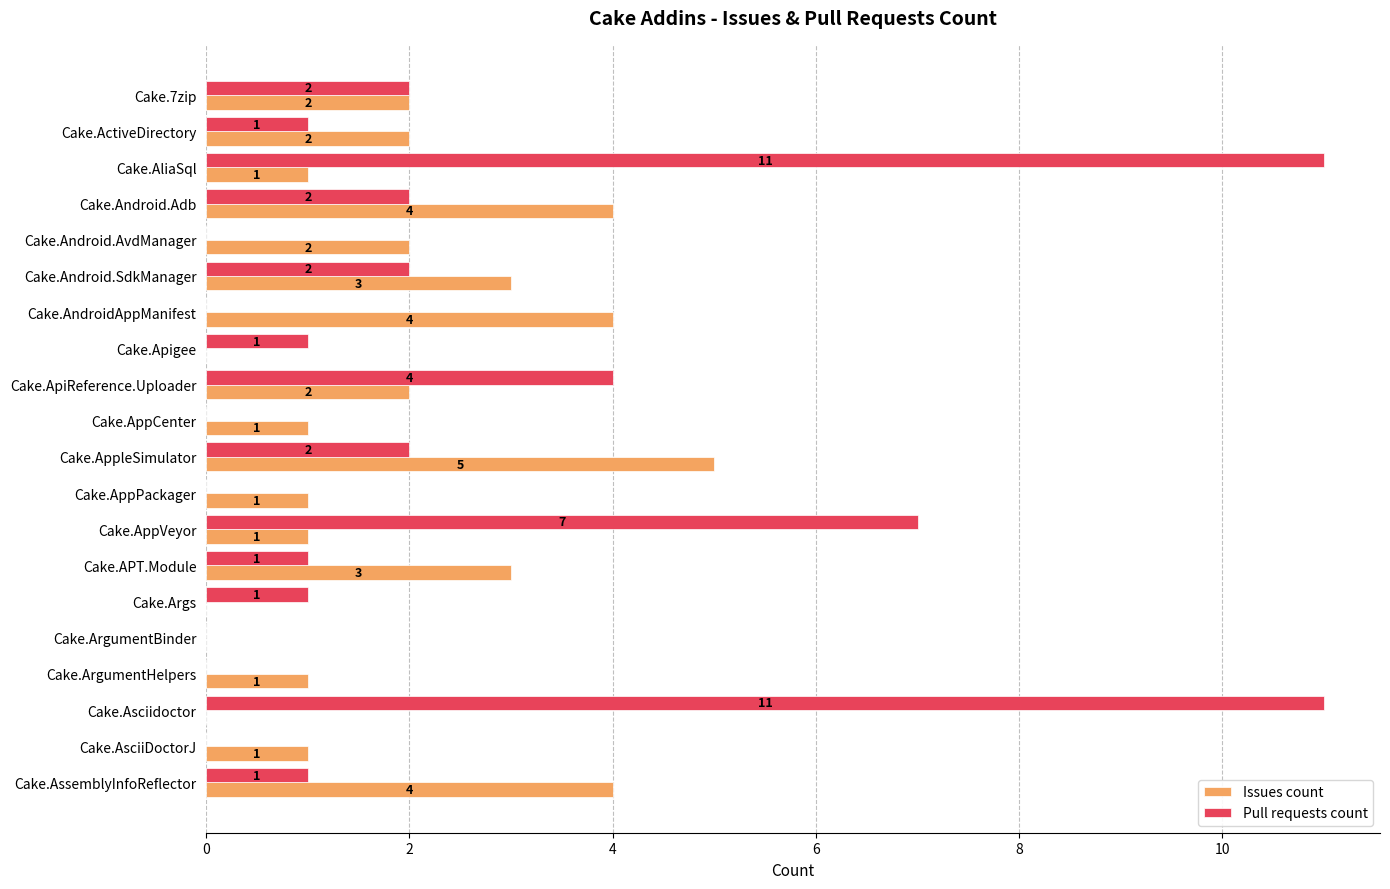

The Pull requests count series shows 0 at Cake.ArgumentHelpers. True or false?

True